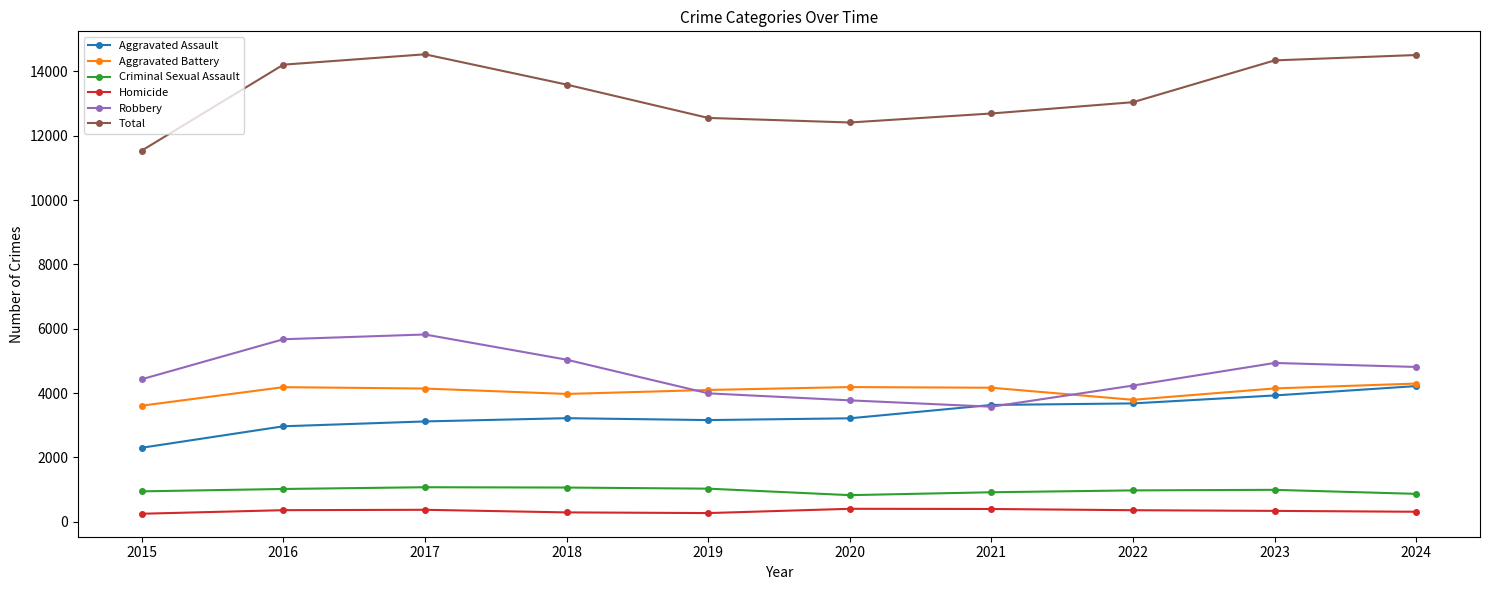

True or false: Homicide and Aggravated Battery cross at least once.

False